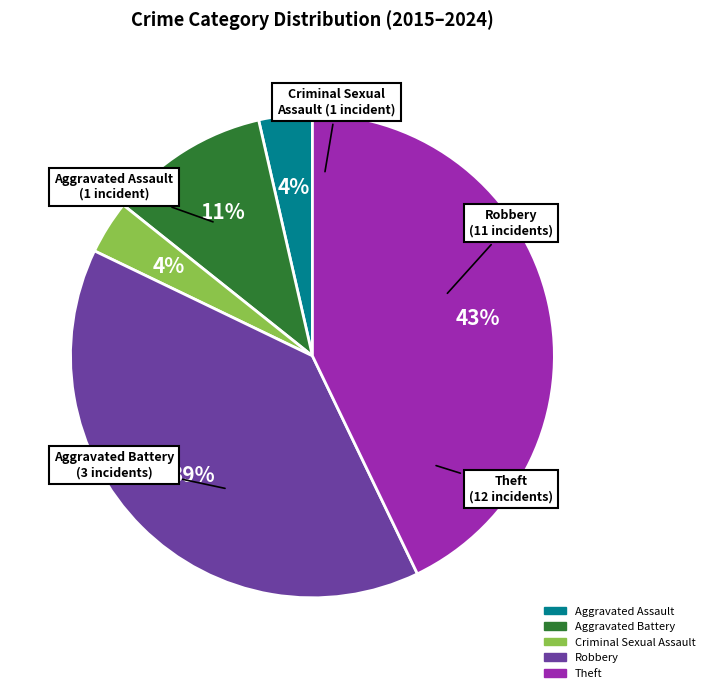

The Criminal Sexual Assault slice represents 4% of the pie. True or false?

True